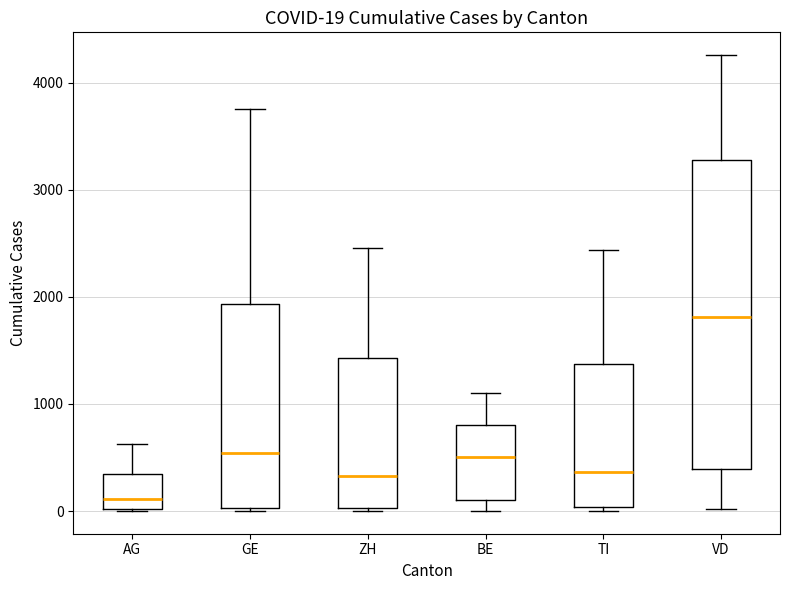

Which box's median line is the lowest?

AG